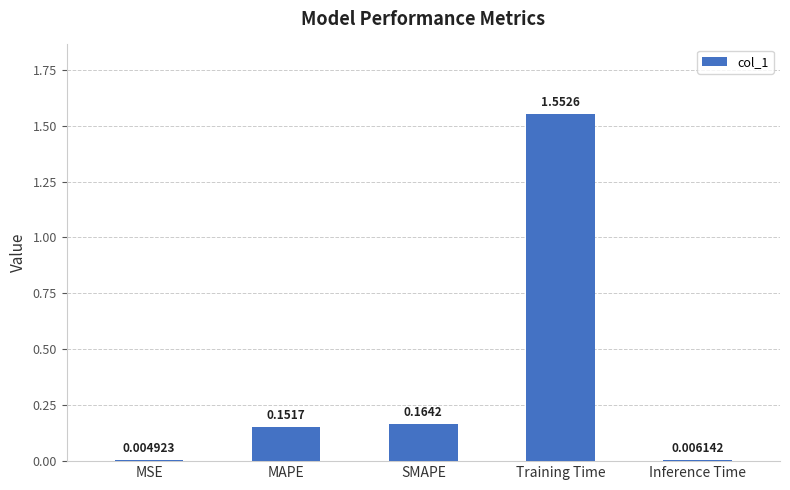

At which label is the value closest to 0?

MSE